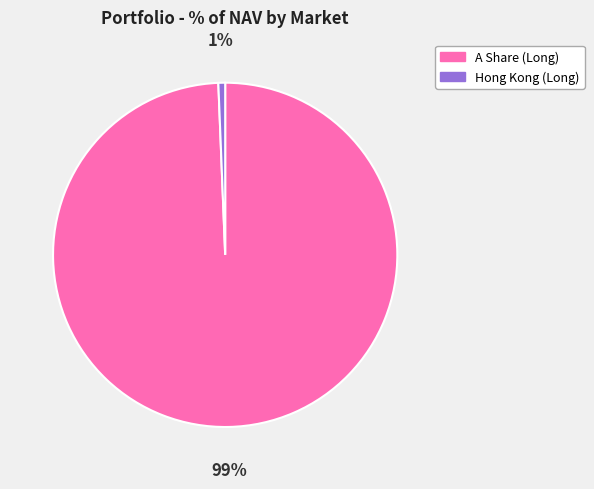

Count the number of slices in the pie.

2